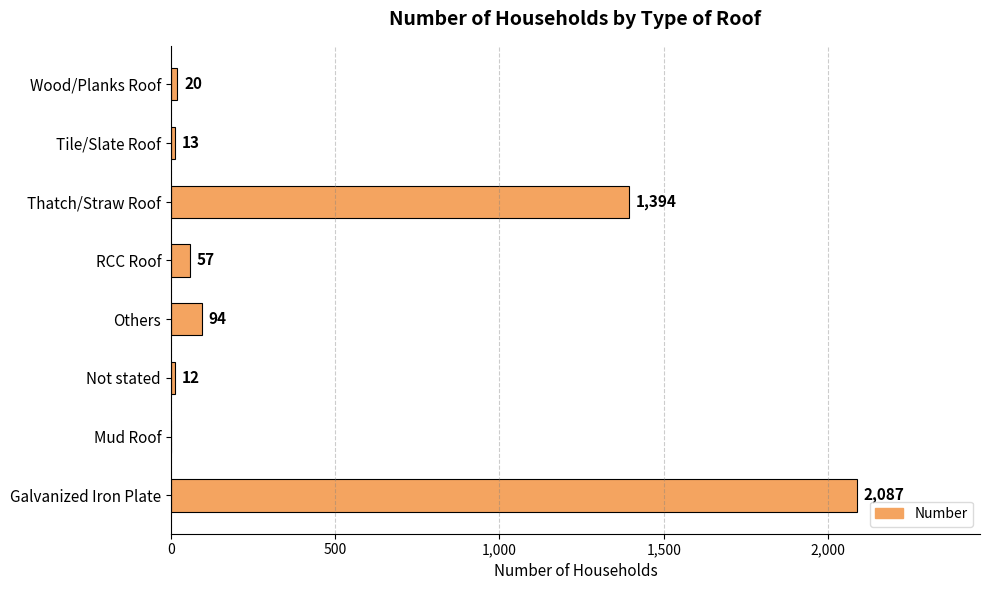

Is it true that the value at Galvanized Iron Plate is 3482?

False